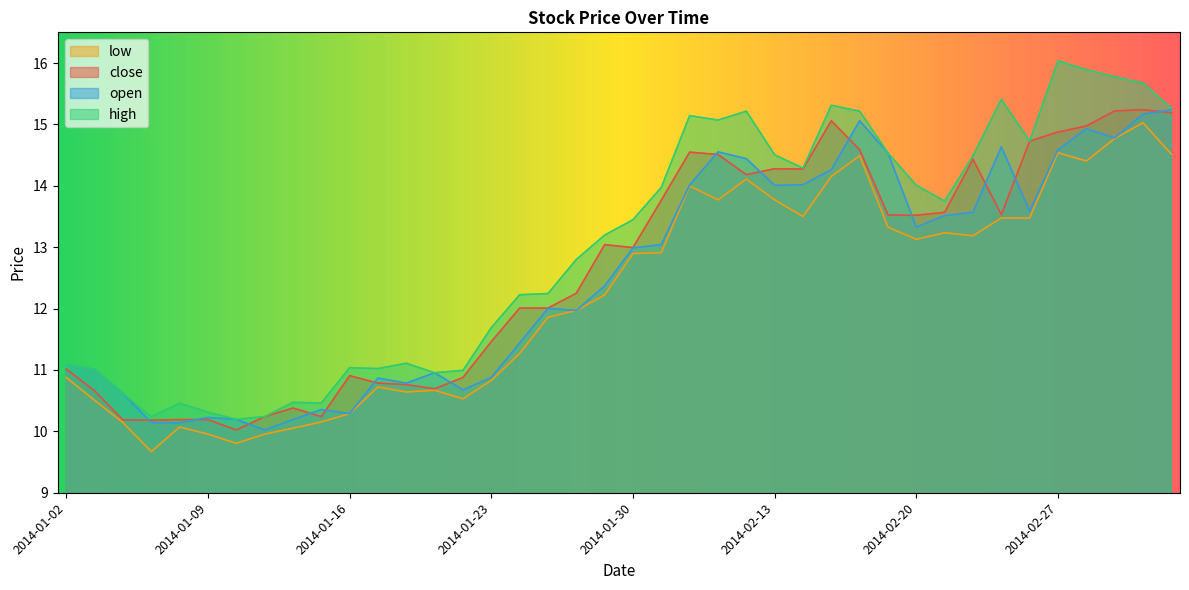

How many data points does each series have?

40